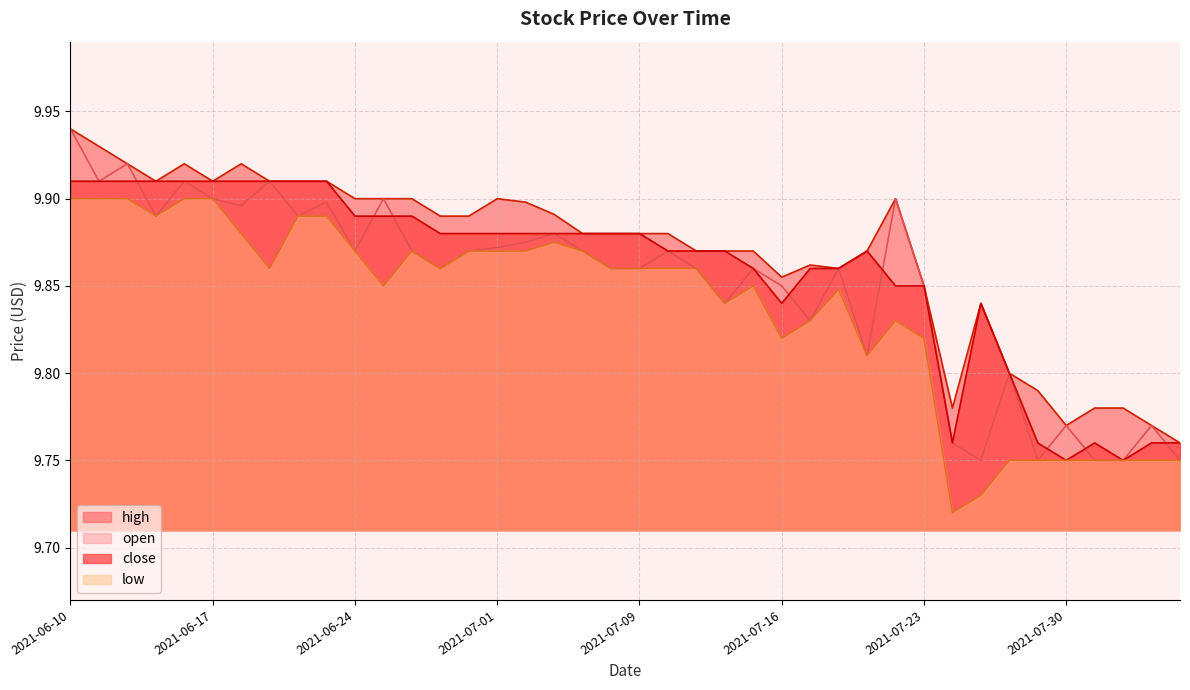

Does the chart display data point markers on the line(s)?

No